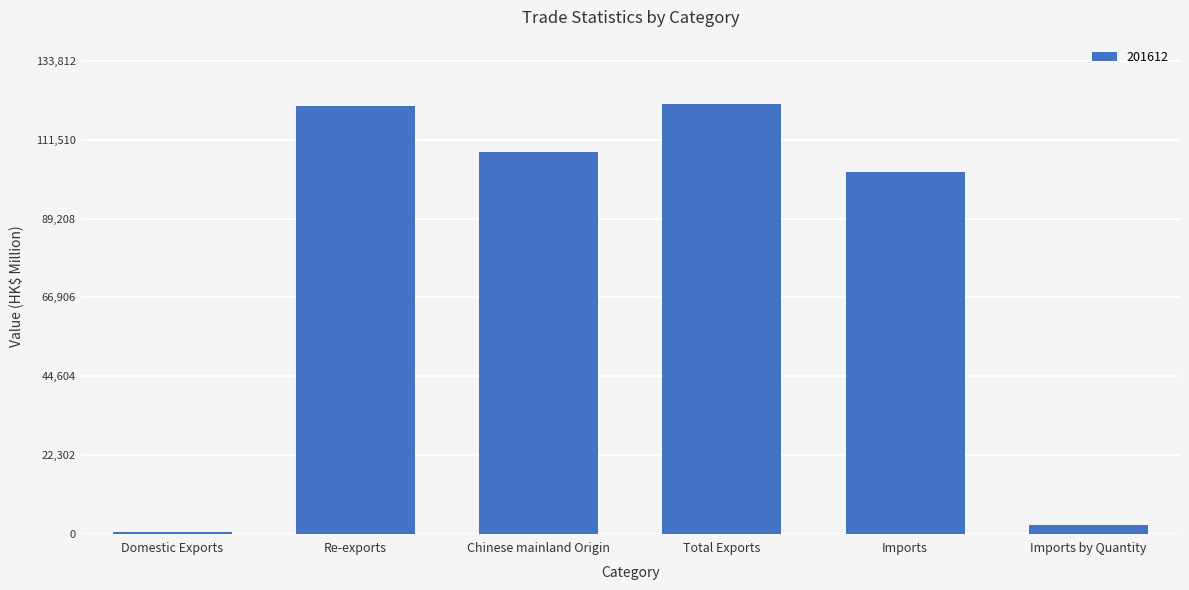

The chart shows a value of 121122.6 at Re-exports. True or false?

True